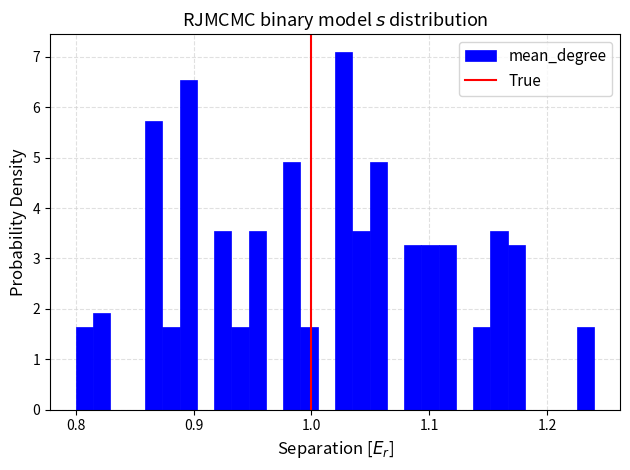

Around what value on the x-axis is the tallest bar? Give the approximate position of its centre, as read against the axis.

1.03